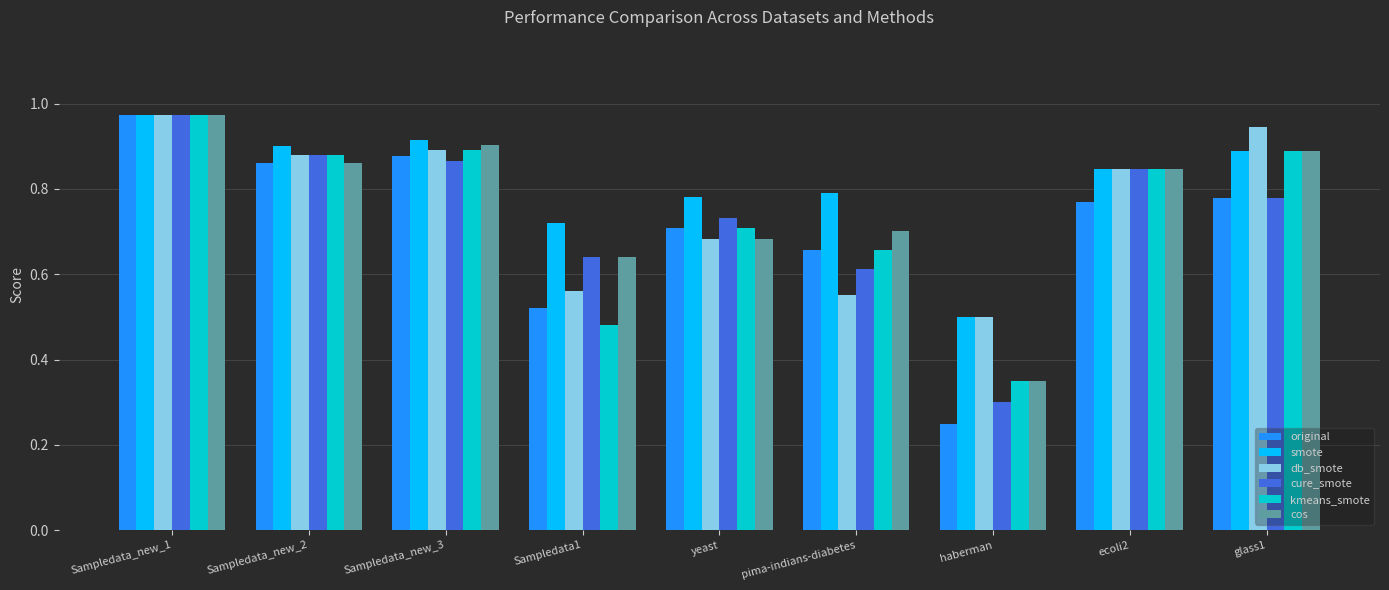

What position from the left is yeast?

5